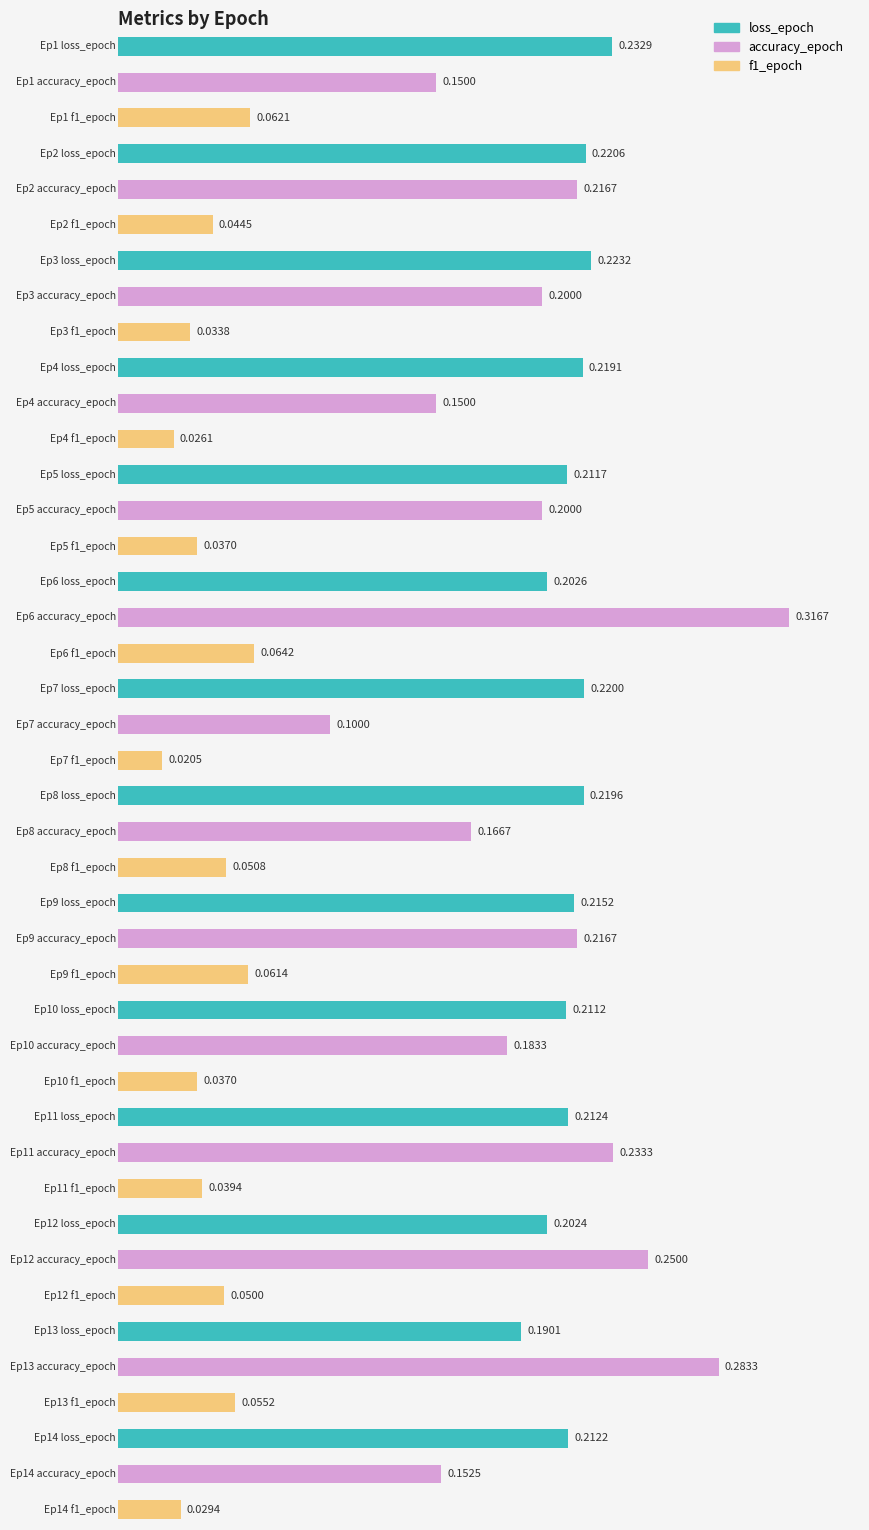

The value of f1_epoch at 1 is 0.1. True or false?

True